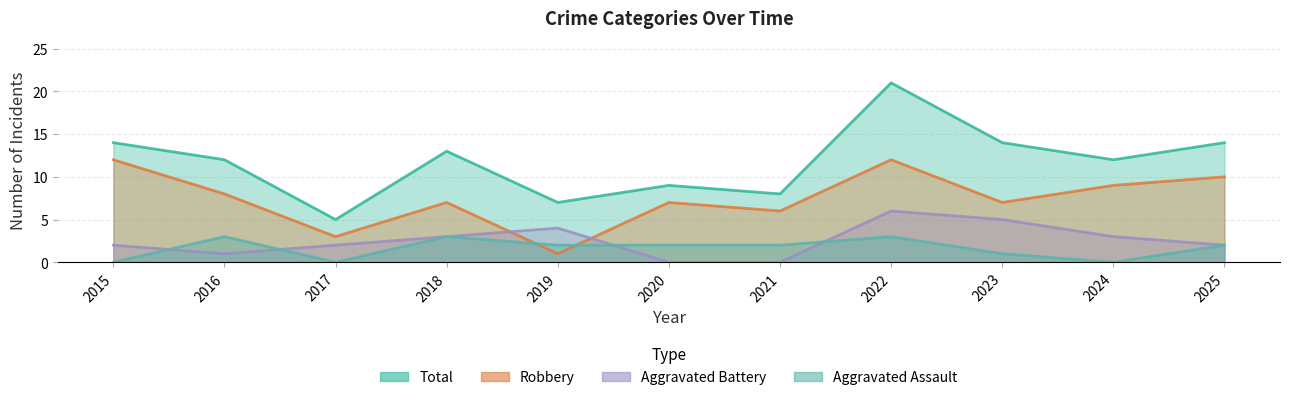

What is the difference between the maximum and minimum values in the Total series?

16